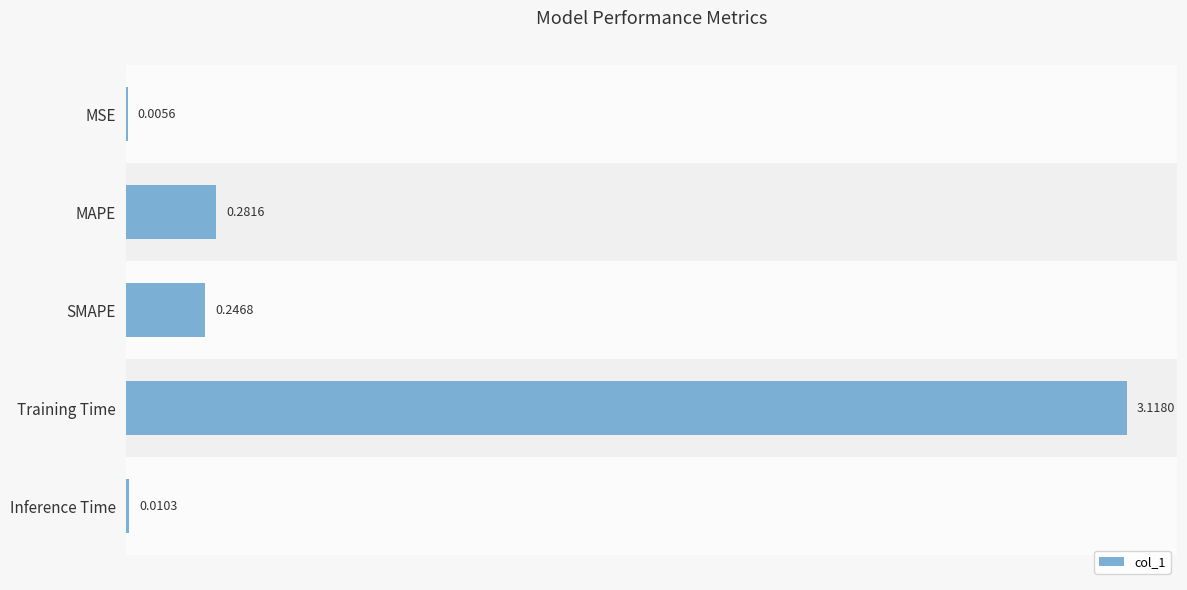

Which label corresponds to the largest value in the chart?

Training Time